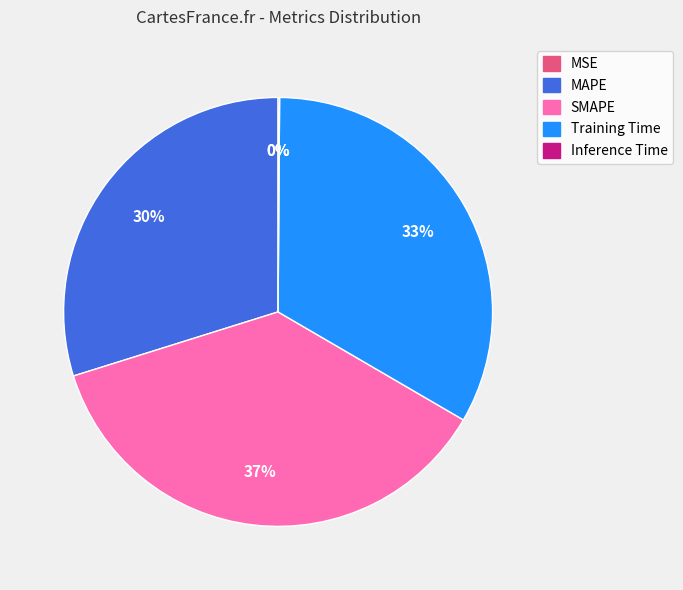

The MAPE slice represents 30% of the pie. True or false?

True